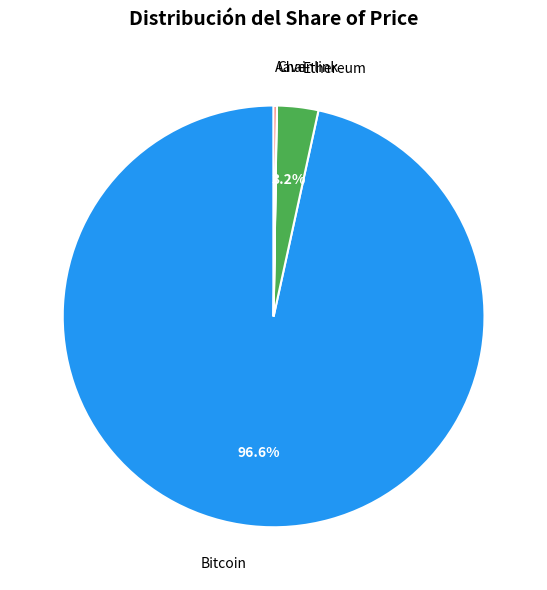

Is there any slice that represents more than half of the pie?

Yes